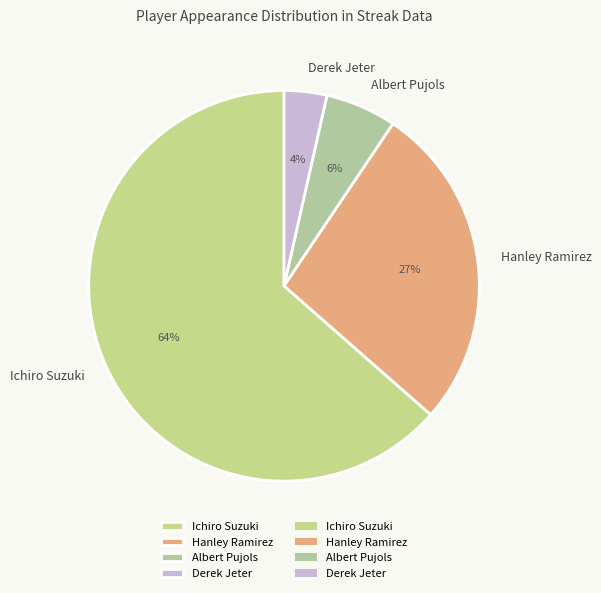

Which has a higher value, Ichiro Suzuki or Derek Jeter?

Ichiro Suzuki